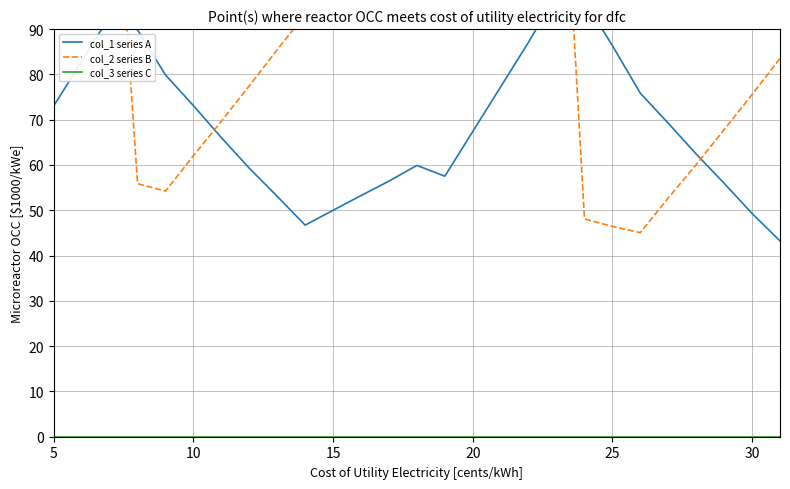

Which series has the largest range (max minus min)?

col_2 series B